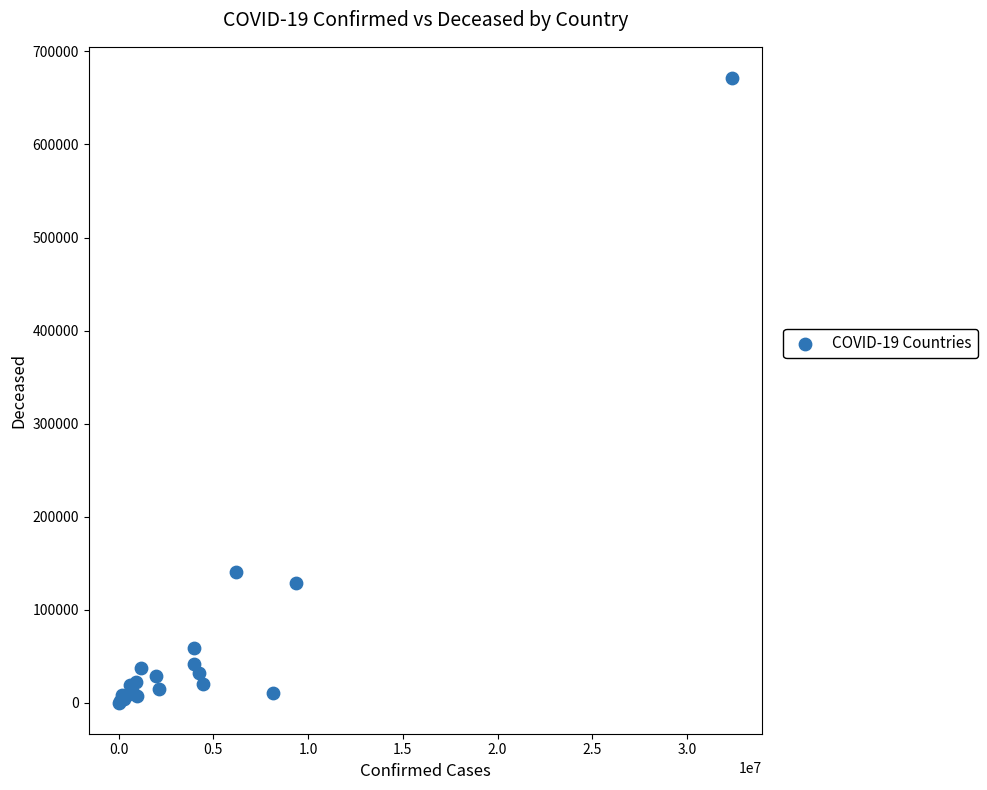

What Y value in the scatter plot is closest to 335784?

140070